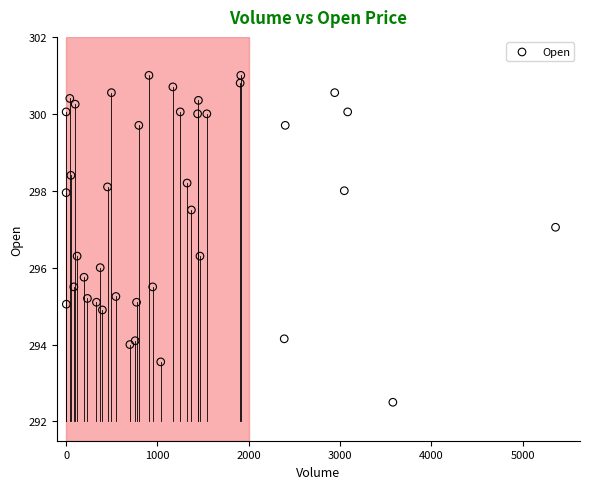

What is the range of Y values (max minus min)?

8.5